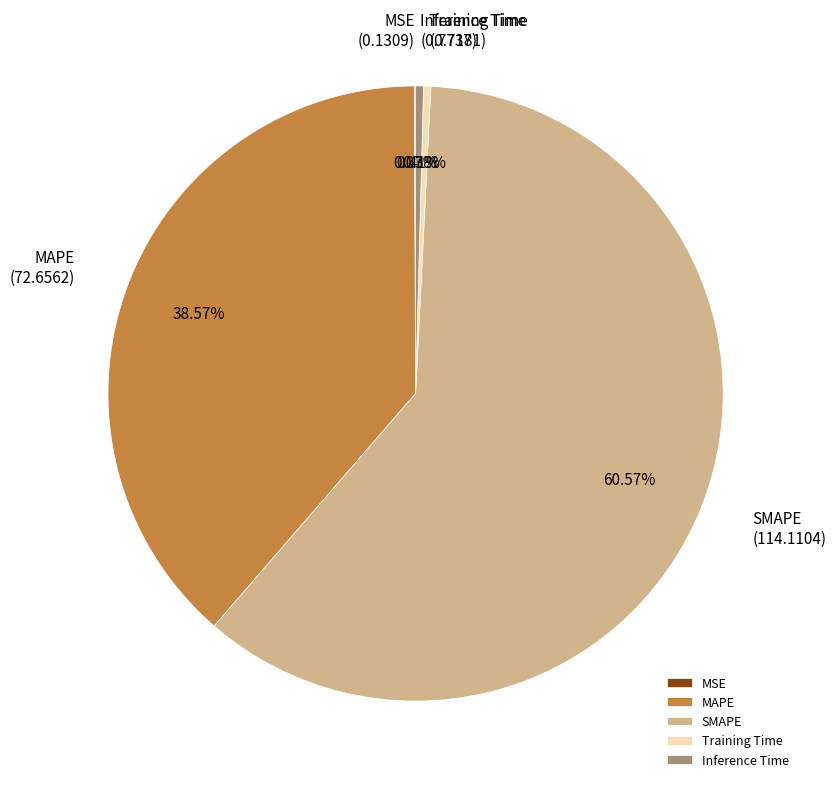

The MAPE slice represents 27% of the pie. True or false?

False